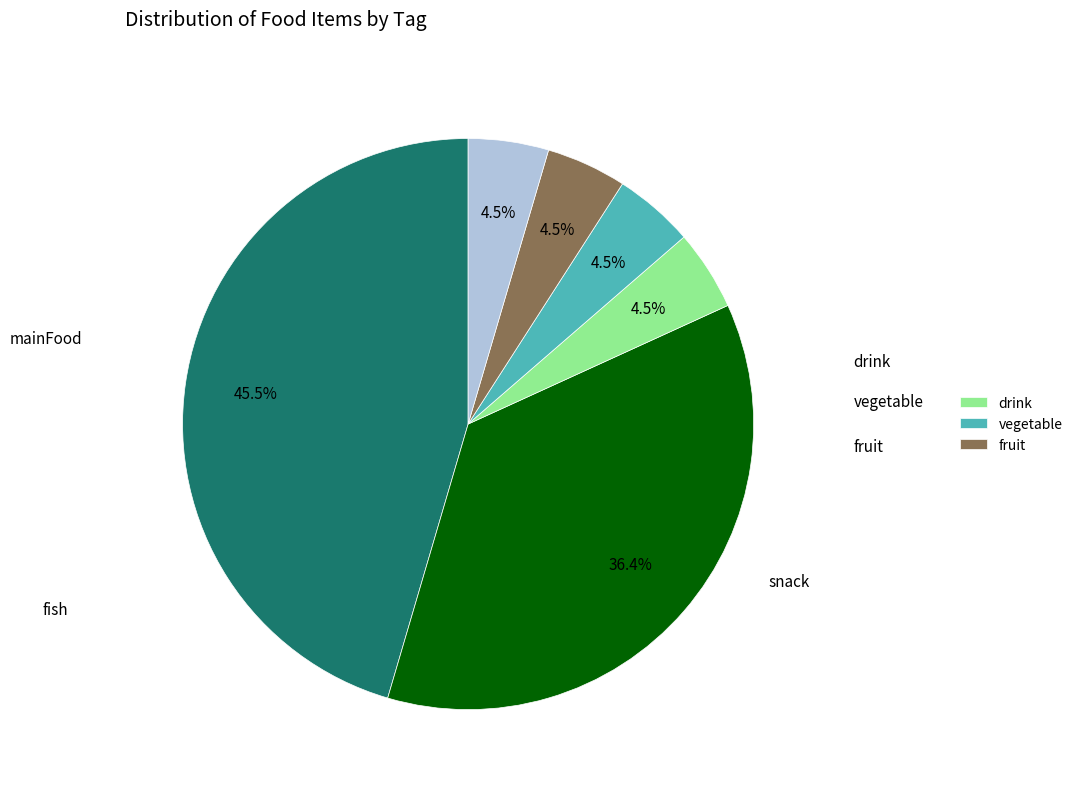

The drink slice represents 5% of the pie. True or false?

True